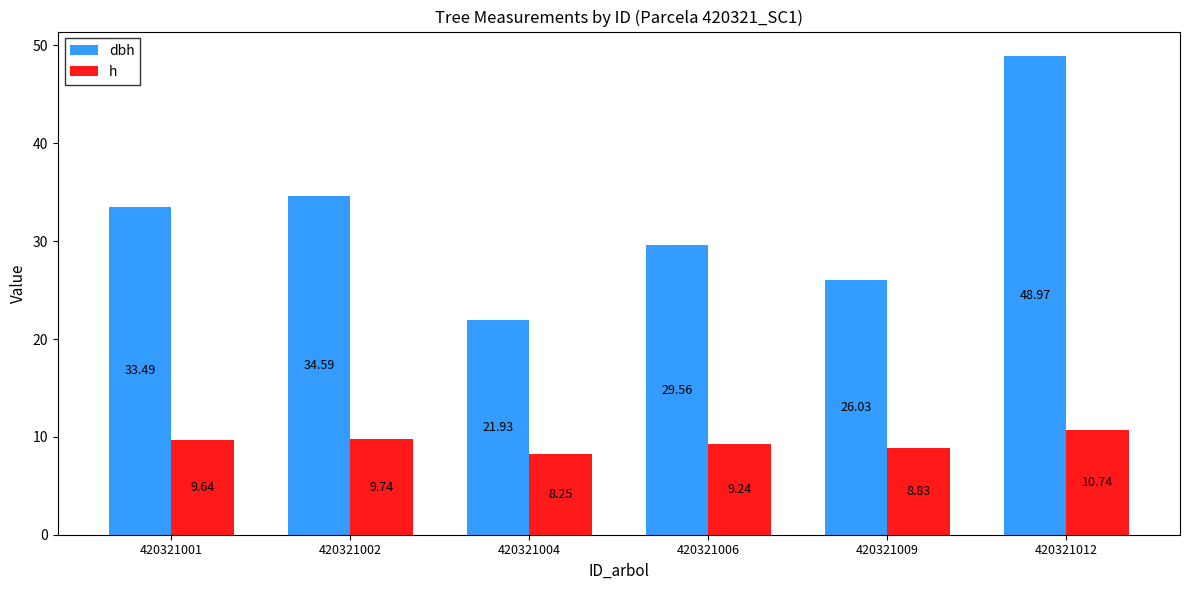

Which series has the widest spread of values?

dbh